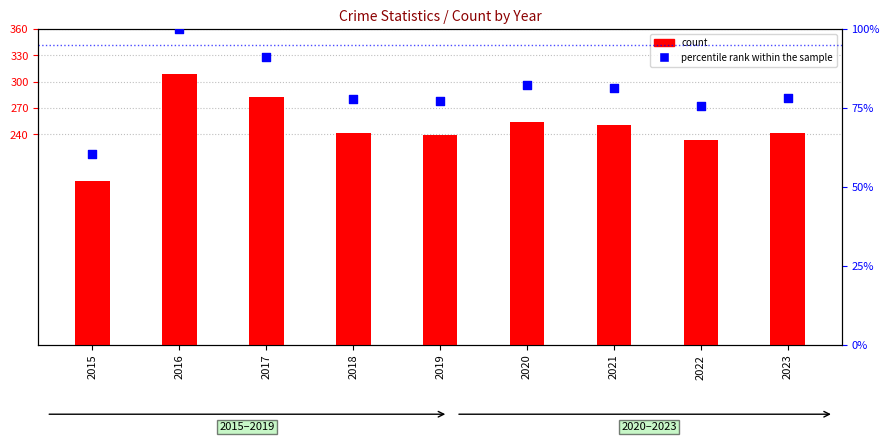

Which series reaches the minimum Y coordinate?

percentile rank within the sample